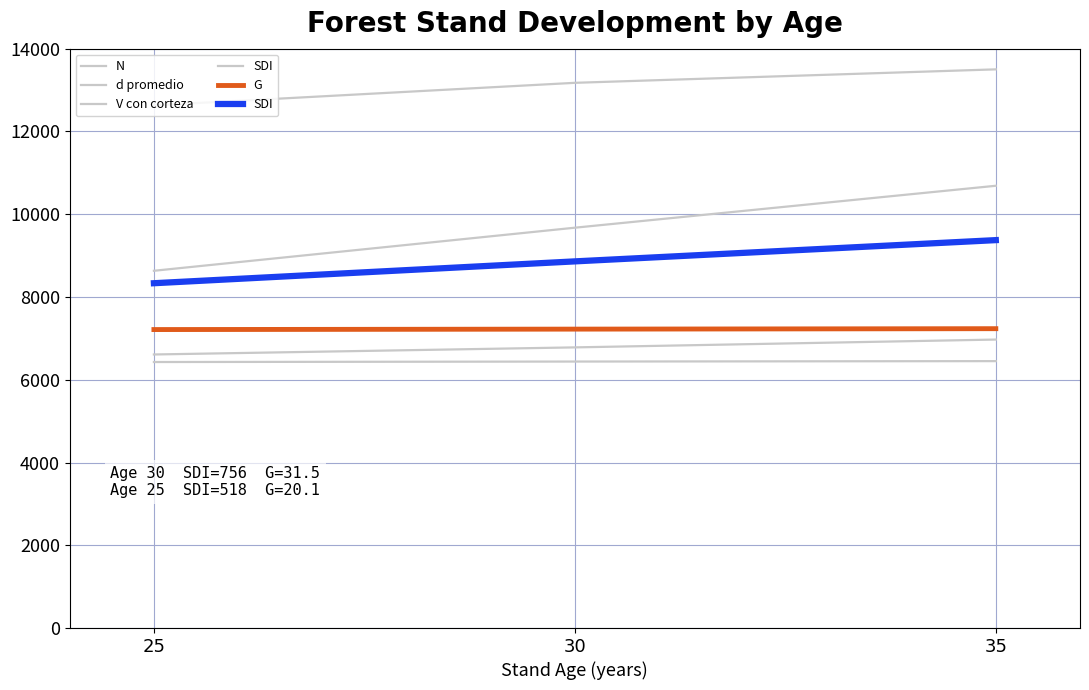

How many values in the V con corteza series exceed 6781?

2